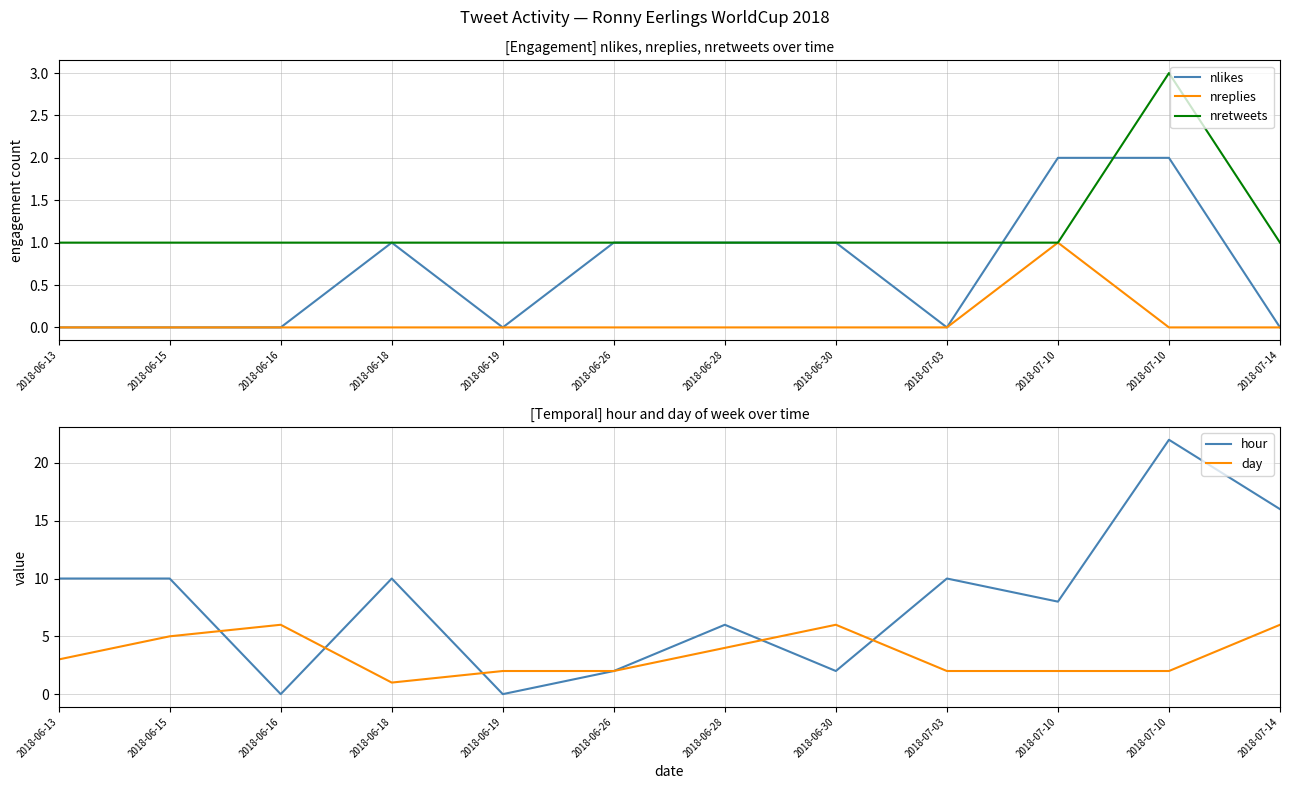

Which series has the largest range (max minus min)?

hour